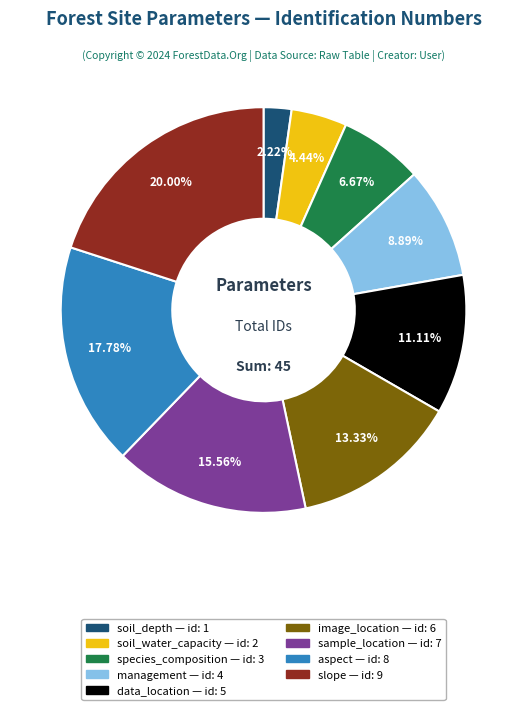

Combined, what portion of the pie is data_location and image_location?

24.4%